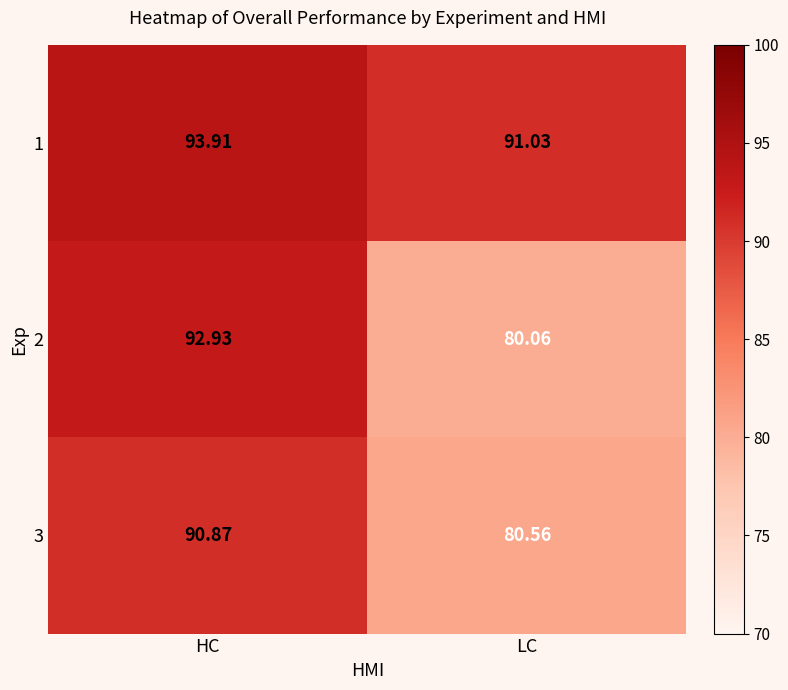

At which category is the sum across all series the highest?

HC